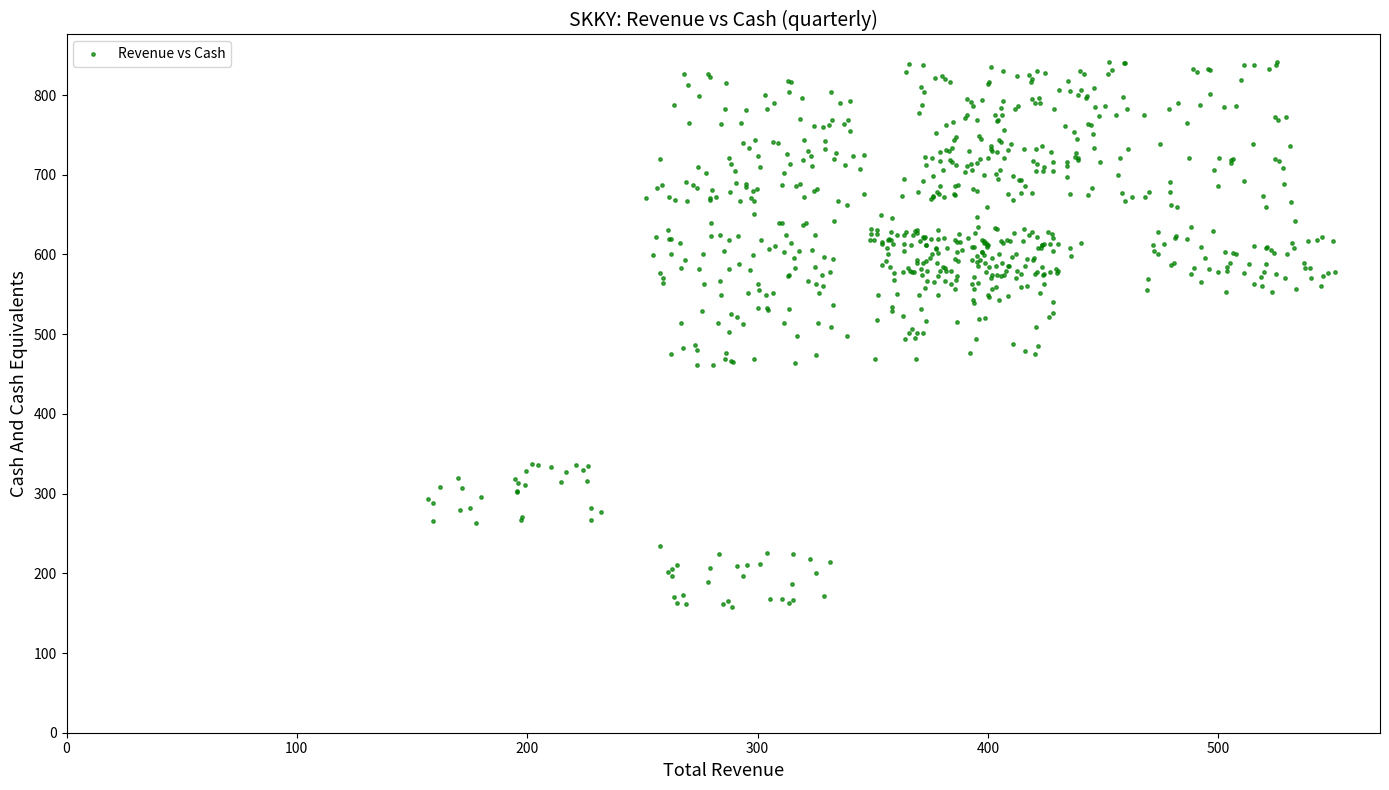

What is the range of X values (max minus min)?

393.7